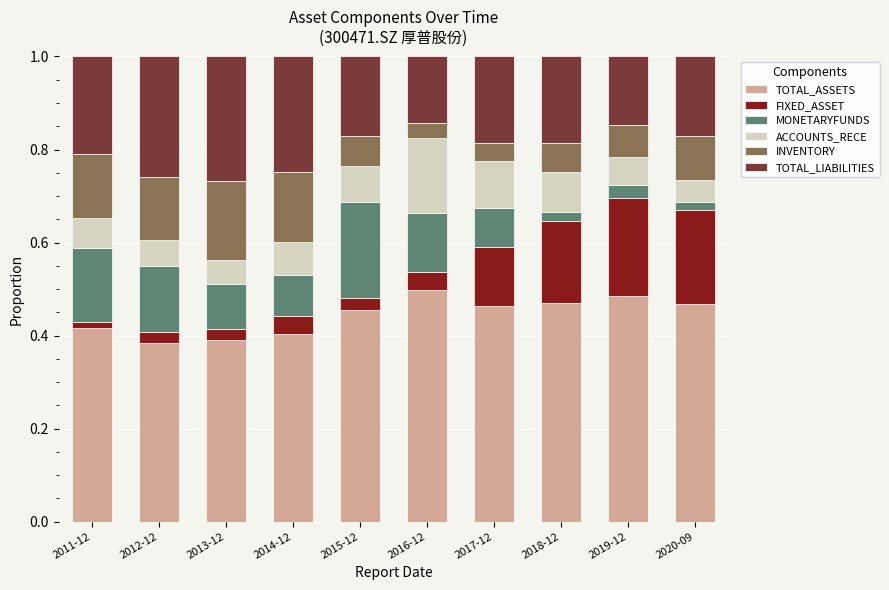

What is the total value across all series at 2014-12?

1.0